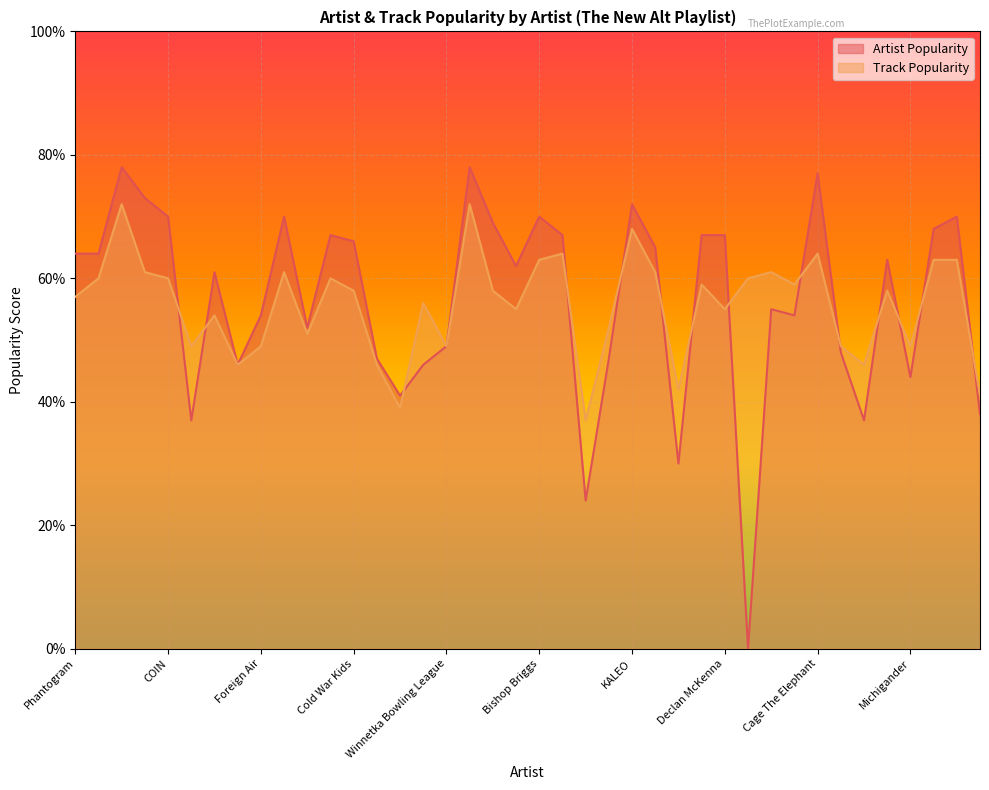

The value of Artist Popularity at Various Artists is 36. True or false?

False